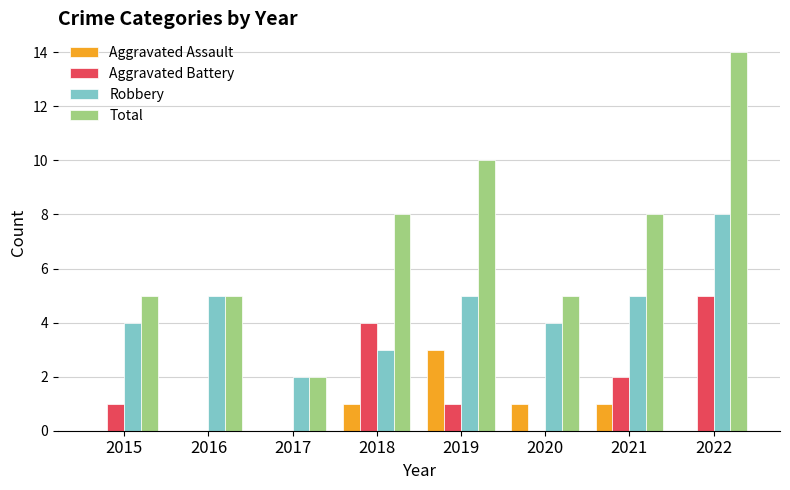

Reading left to right, extract all data points from this chart.

Aggravated Assault: 2015=0	2016=0	2017=0	2018=1	2019=3	2020=1	2021=1	2022=0
Aggravated Battery: 2015=1	2016=0	2017=0	2018=4	2019=1	2020=0	2021=2	2022=5
Robbery: 2015=4	2016=5	2017=2	2018=3	2019=5	2020=4	2021=5	2022=8
Total: 2015=5	2016=5	2017=2	2018=8	2019=10	2020=5	2021=8	2022=14